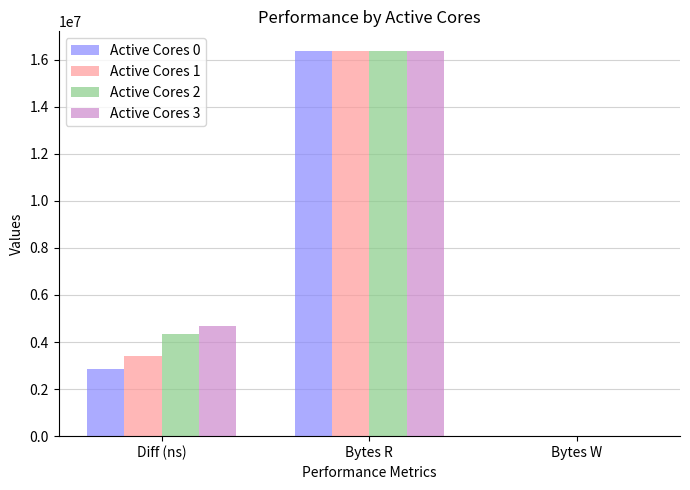

At which category is the sum across all series the highest?

Bytes R